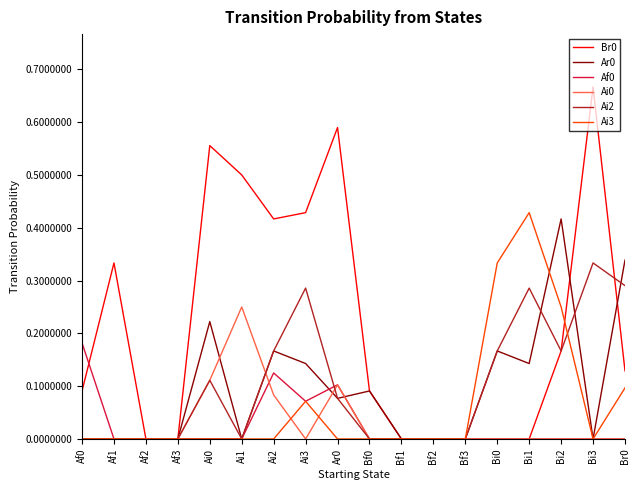

Between Af1 and Af3, which series saw the biggest shift?

Br0